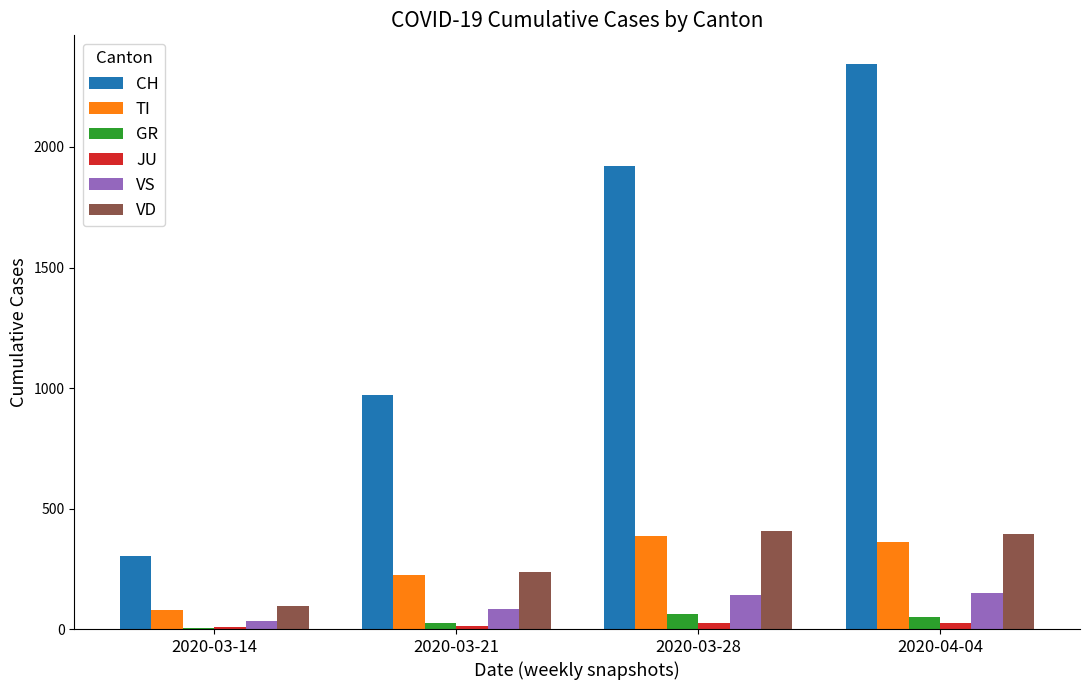

Which series has the largest total across all categories?

CH